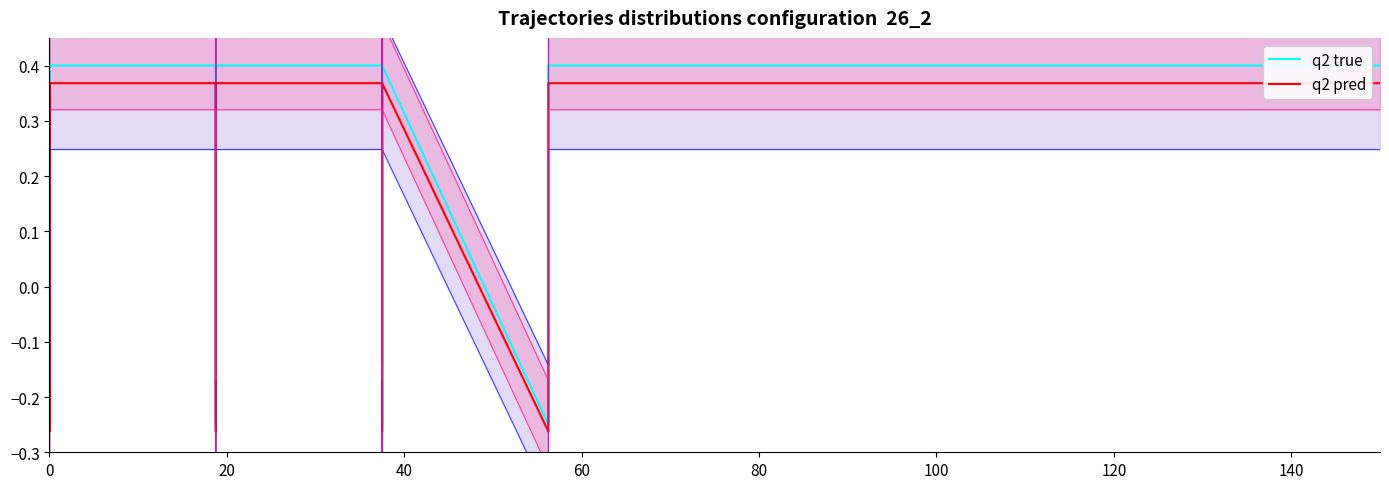

At which category does q2 true reach its first local valley?

20